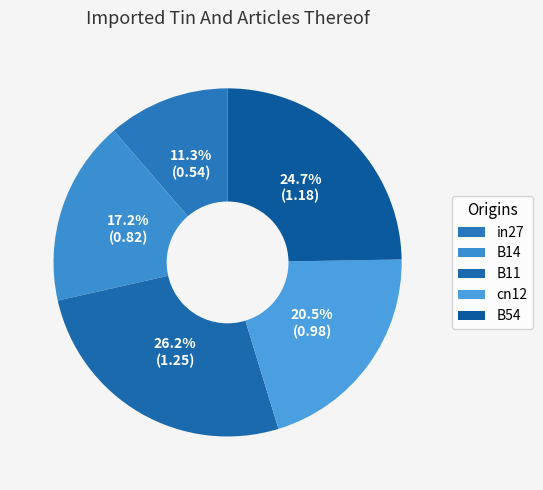

Which has a higher value, B14 or B11?

B11